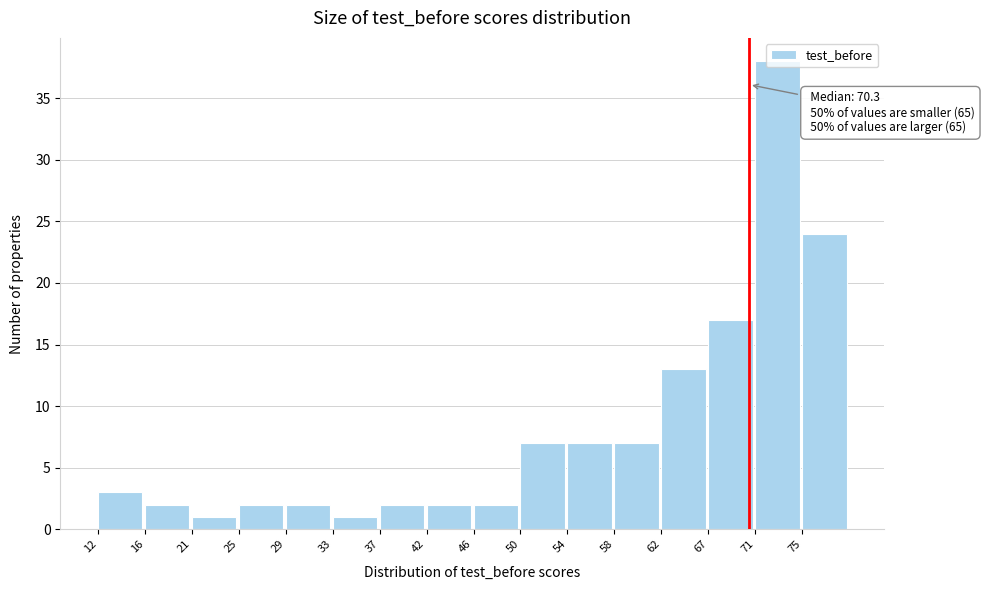

Over which range of the x-axis is the bar tallest?

71.0 to 75.0